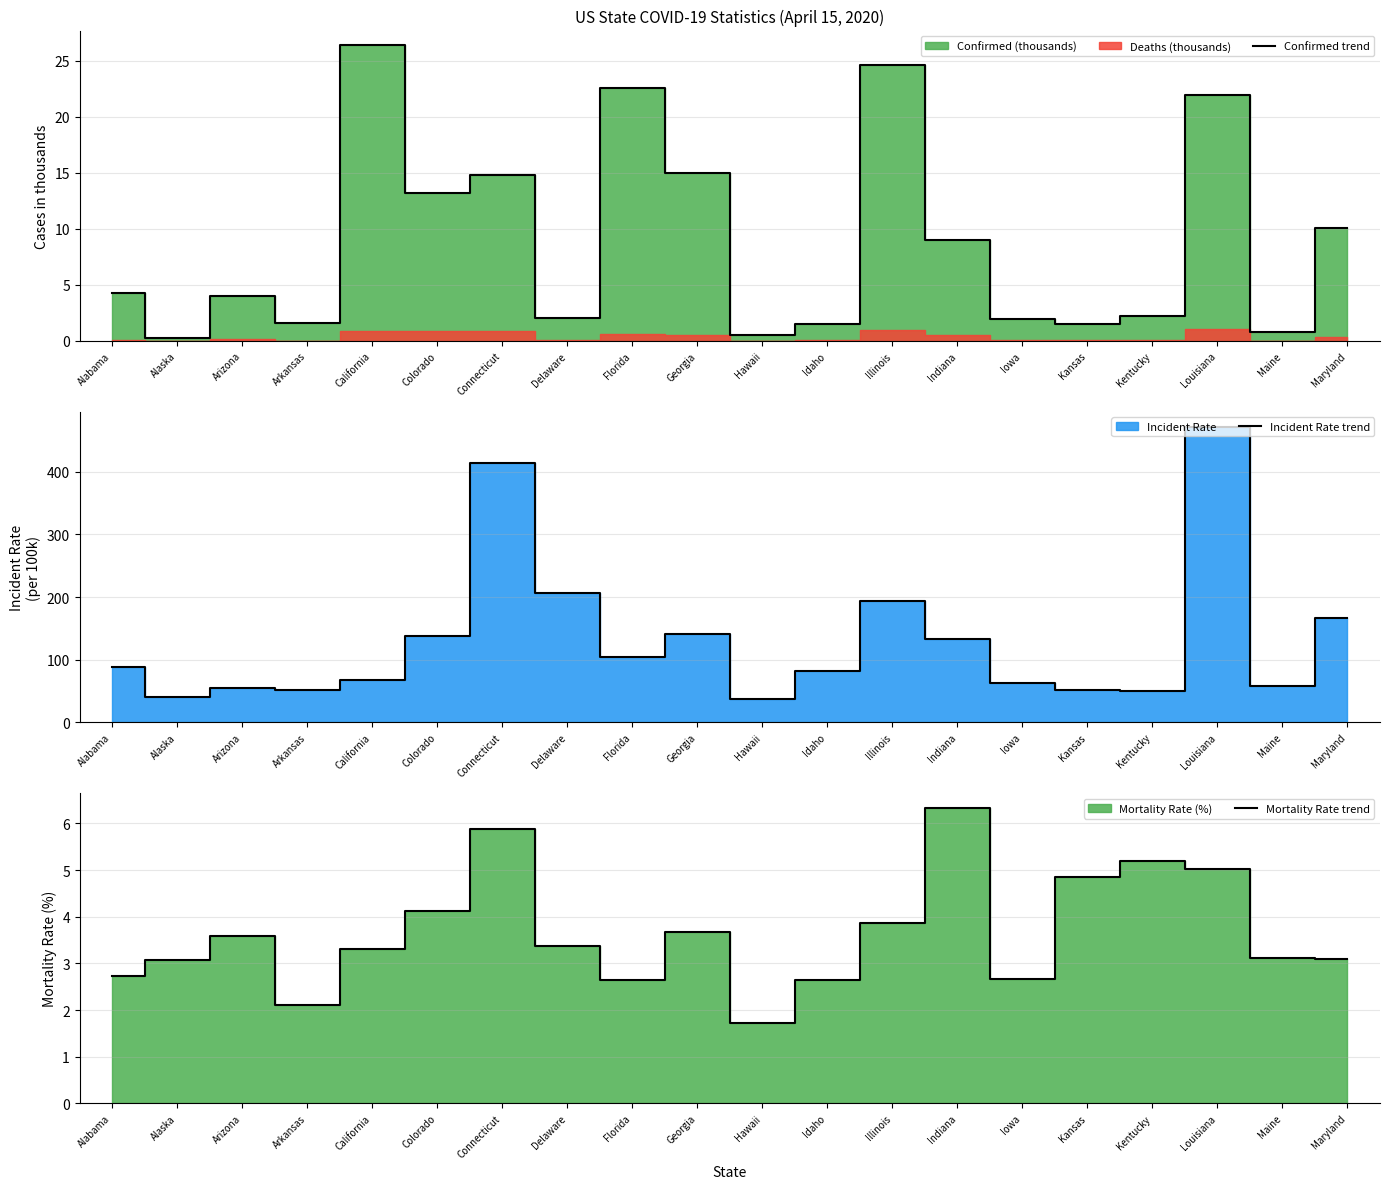

Between Arkansas and Idaho, which is larger?

Arkansas